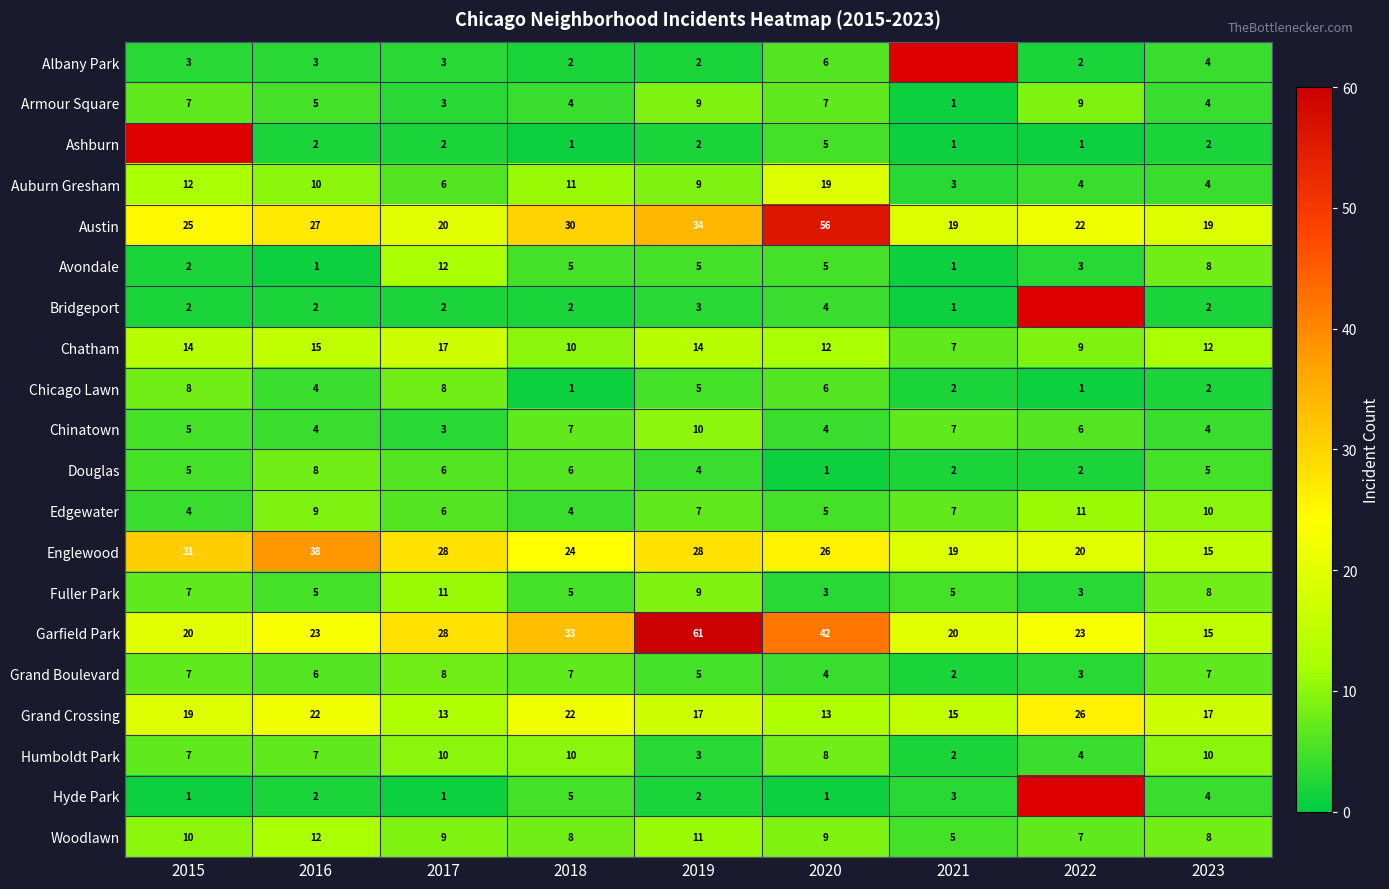

Which category has the highest value in the Douglas series?

2016